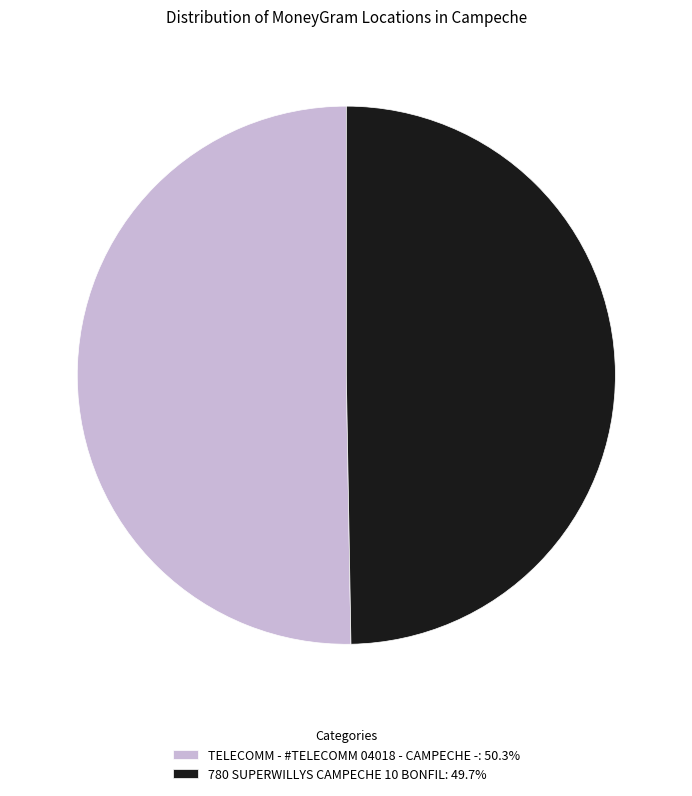

Is it true that 780 SUPERWILLYS CAMPECHE 10 BONFIL is 41% of the pie?

False